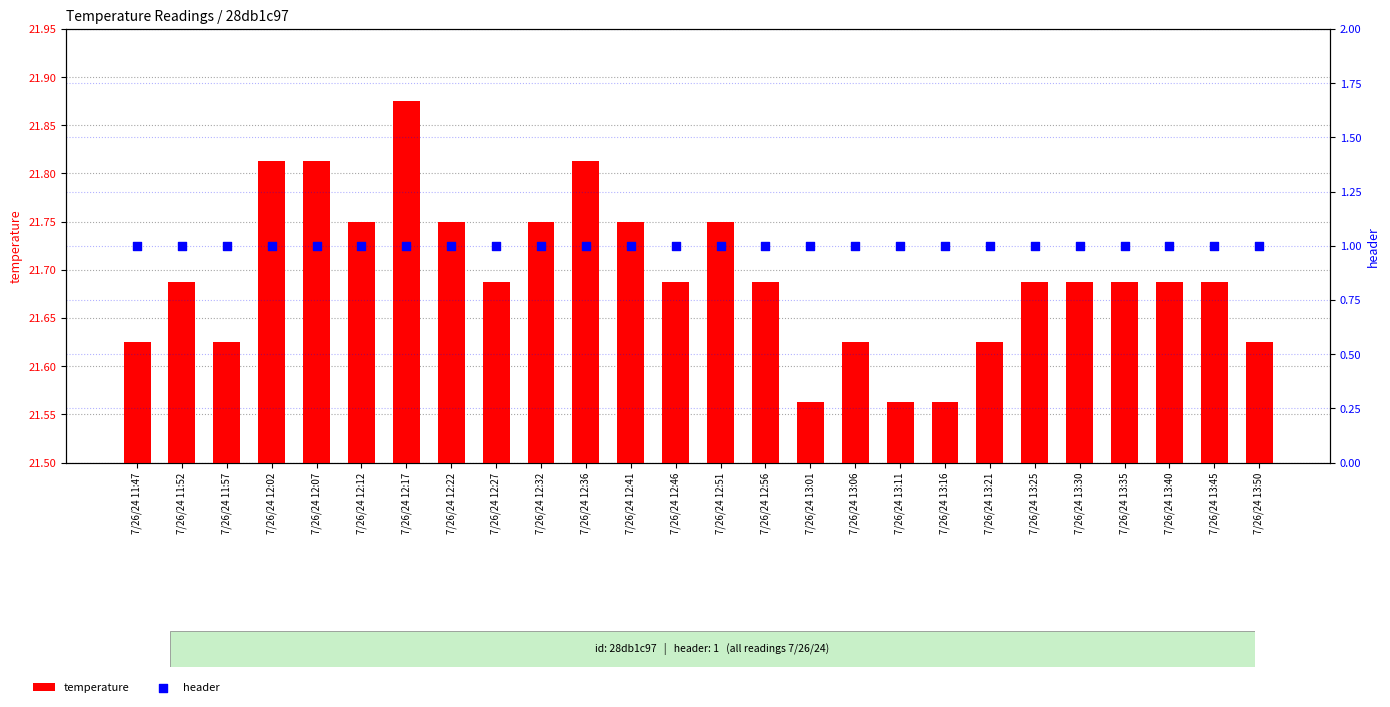

What are all the series names shown in the legend?

temperature, header